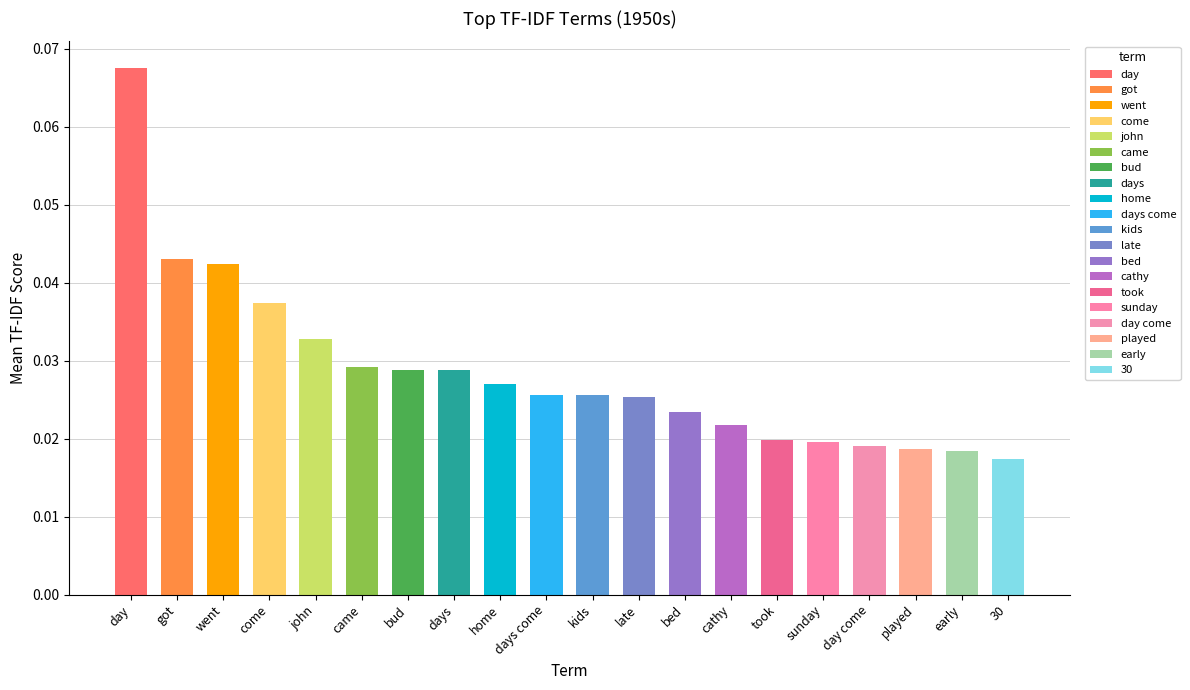

What is the maximum value shown in the chart?

0.1